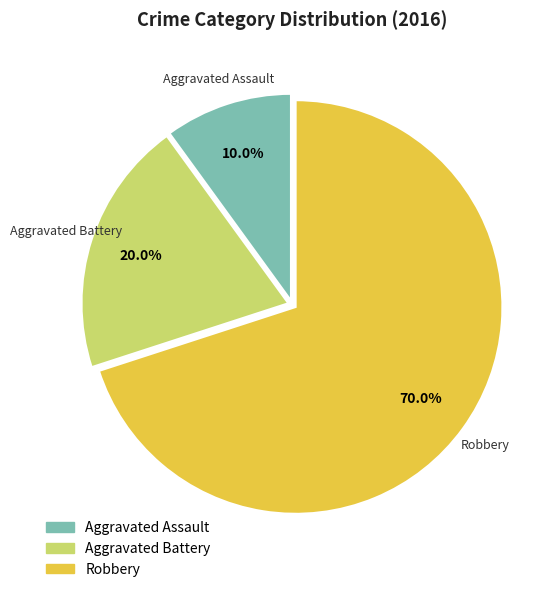

Which category has the smallest portion of the pie?

Aggravated Assault